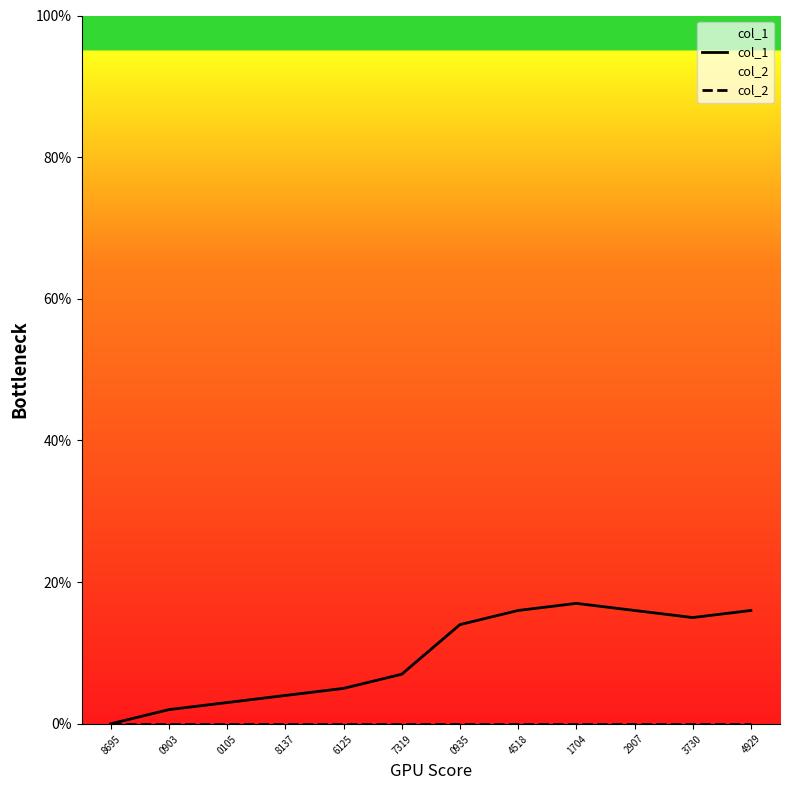

How many values in the col_1 series are below 14?

6